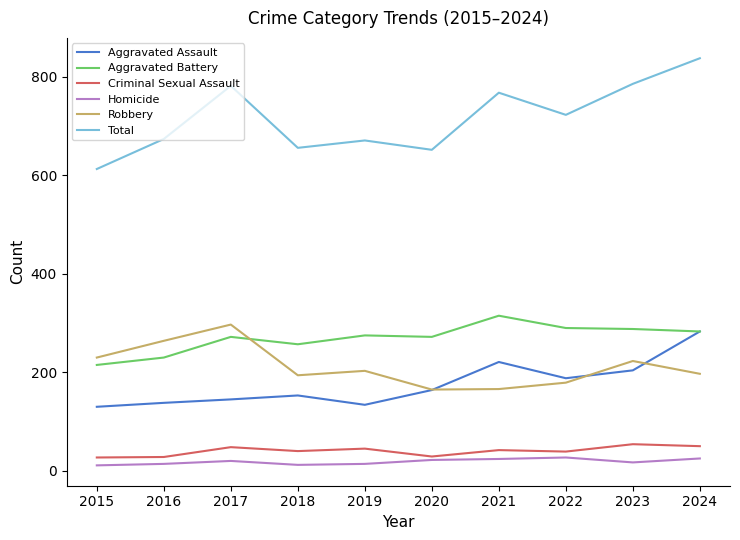

The Aggravated Battery series shows 288 at 2023. True or false?

True